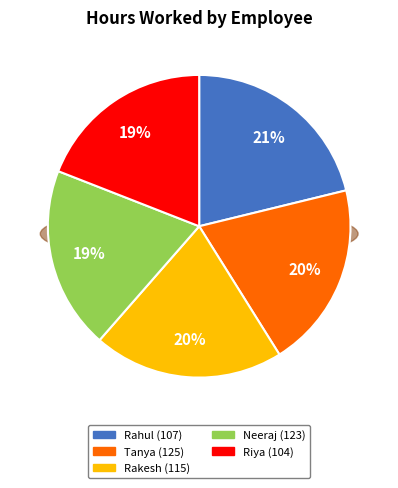

To the nearest percent, what percentage of the pie is Rakesh (115)?

20%